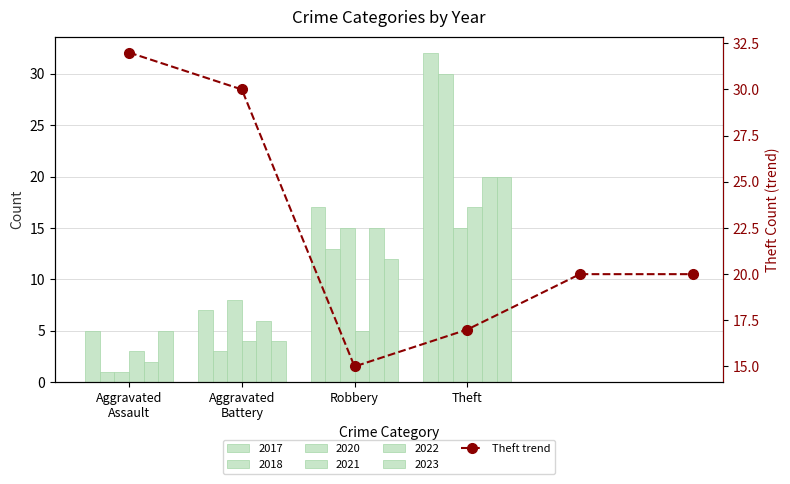

What is the average value?

22